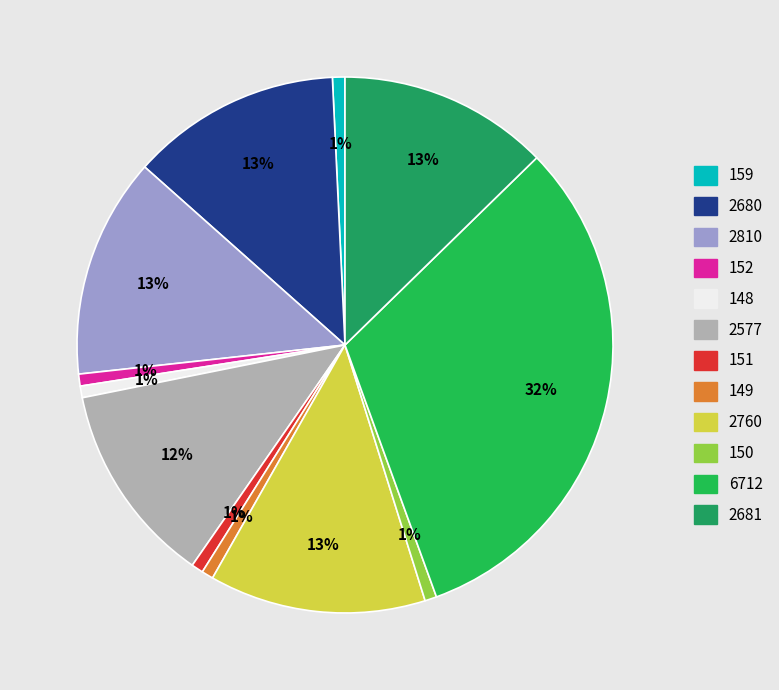

To the nearest percent, what is the difference between the 2577 and 2810 slice percentages?

1%